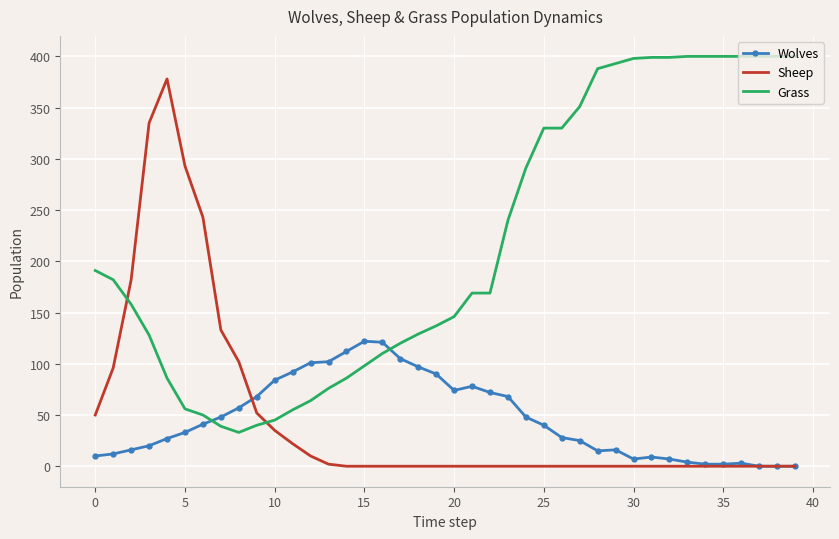

What is the maximum value for Grass?

400